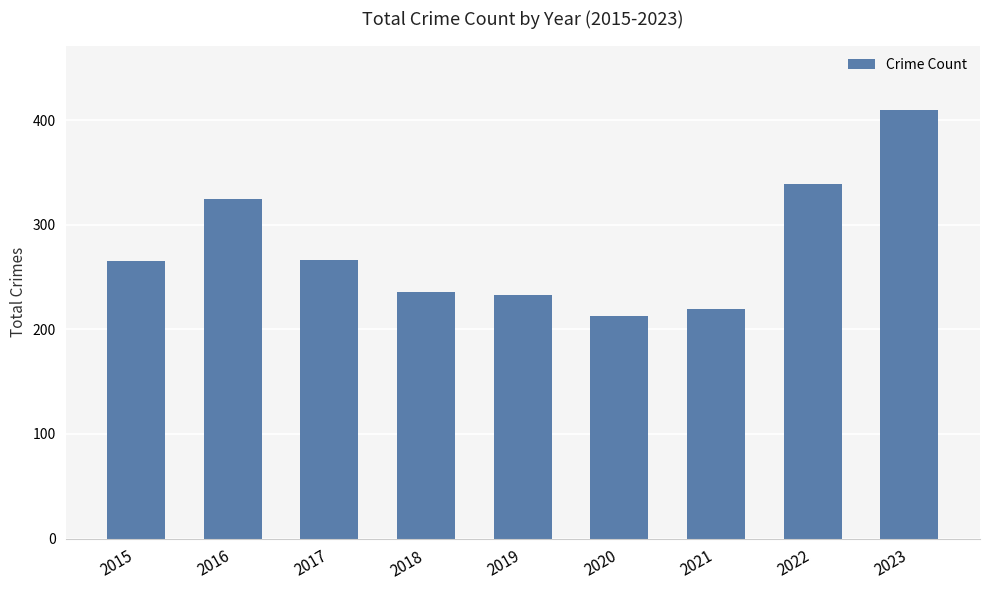

True or false: the data shows 266 at 2017.

True